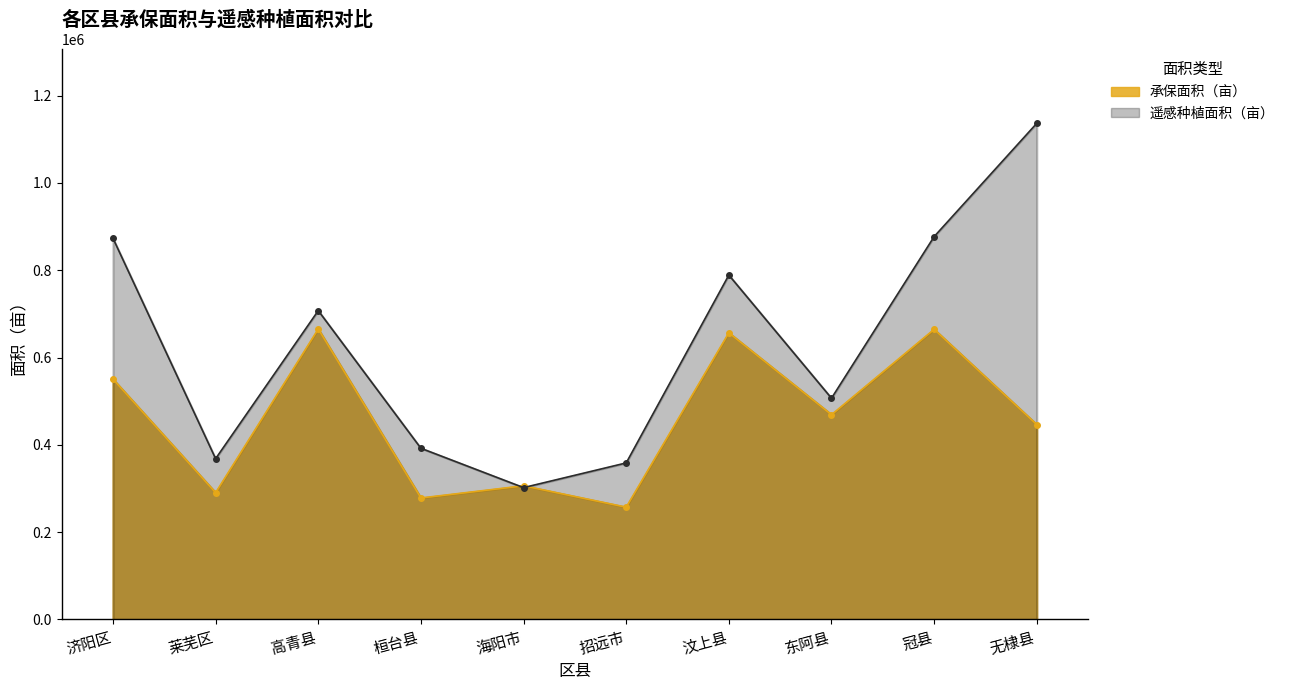

What is the smallest value displayed?

257216.9